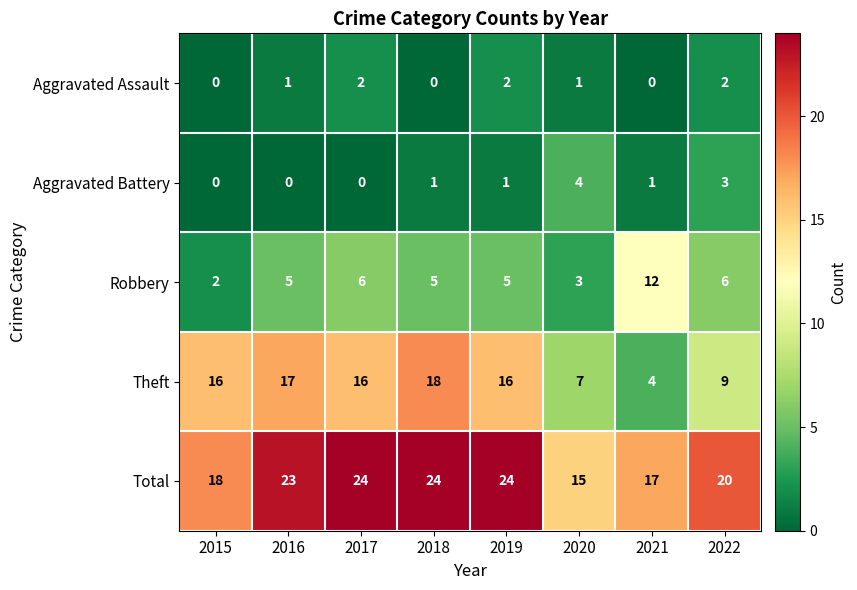

What is the difference between the highest and lowest values at 2017?

24